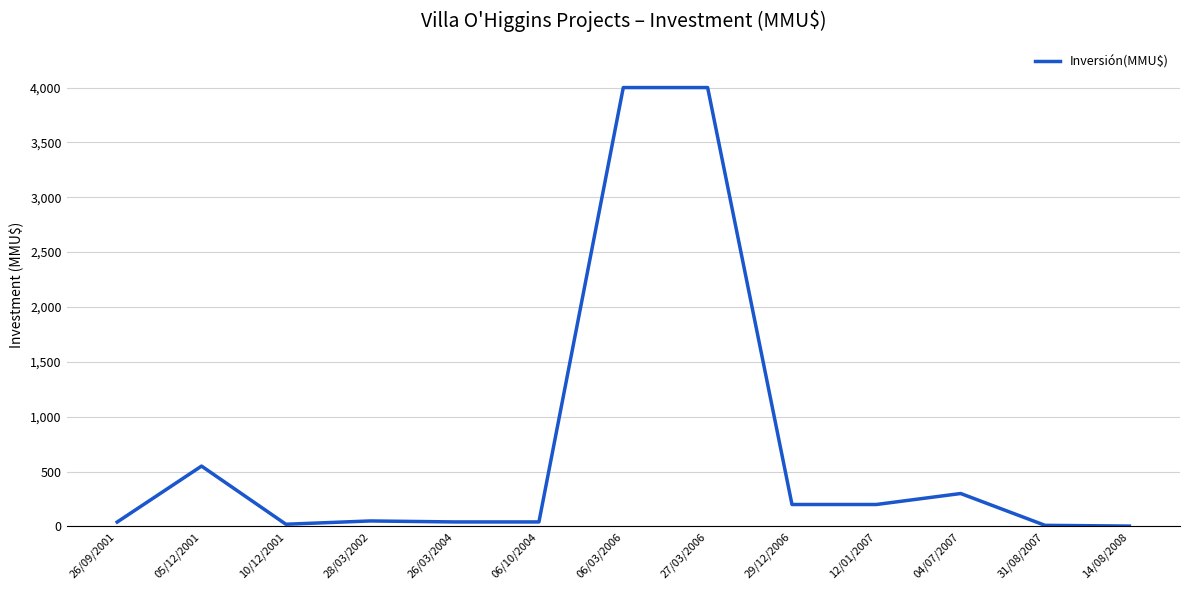

What is the greatest value displayed?

4000.0